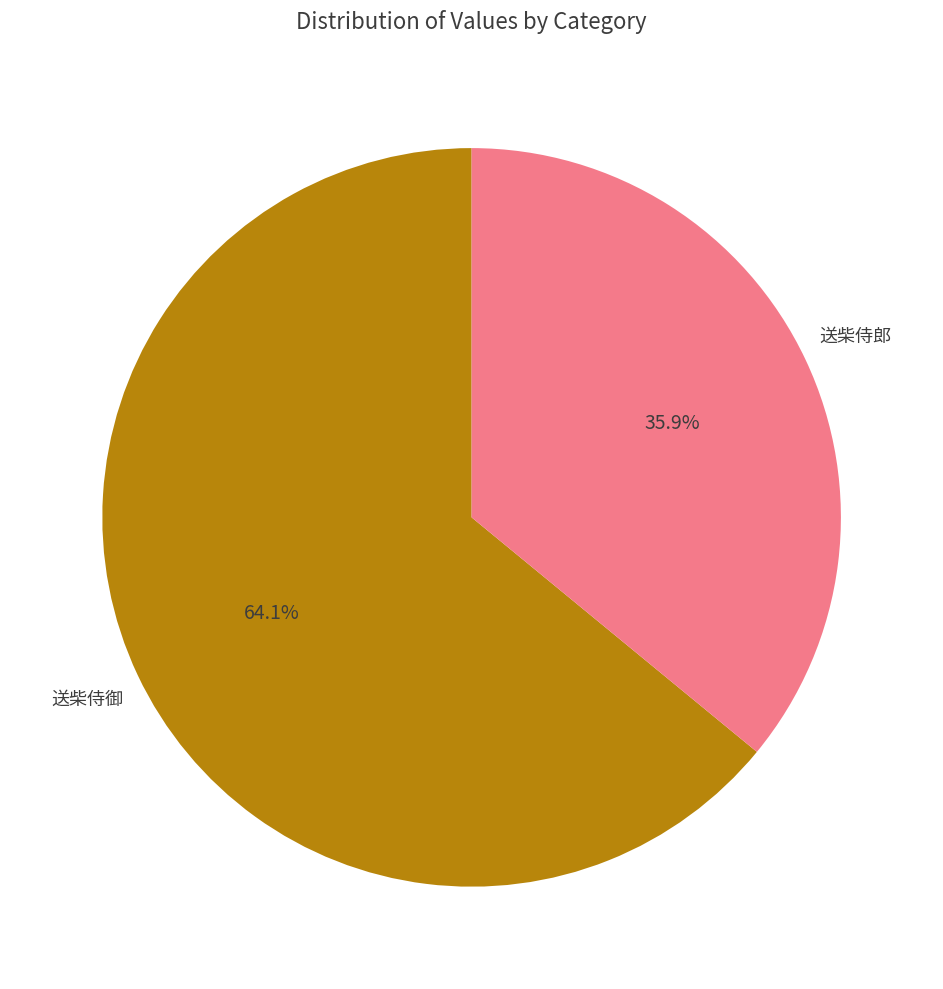

Is there a majority slice in this chart?

Yes